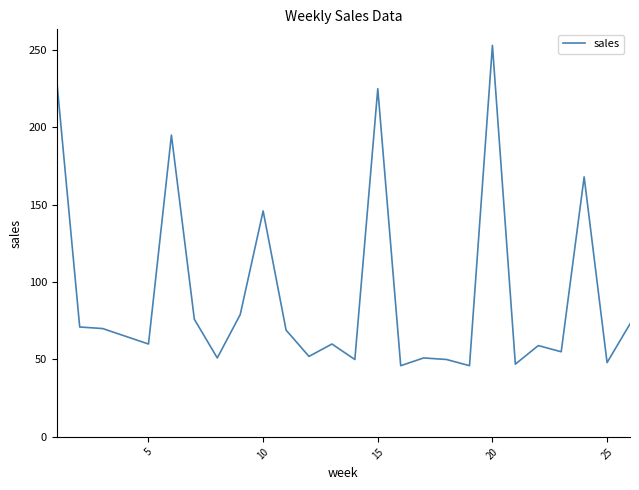

What is the greatest value displayed?

253